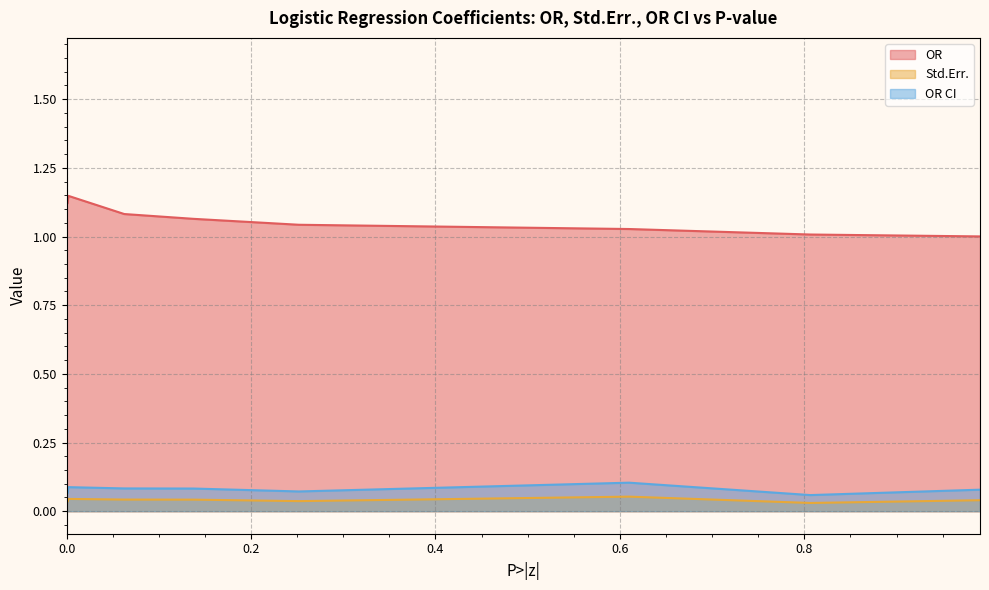

True or false: OR has a value of 1.0 at systemic hypertension.

True